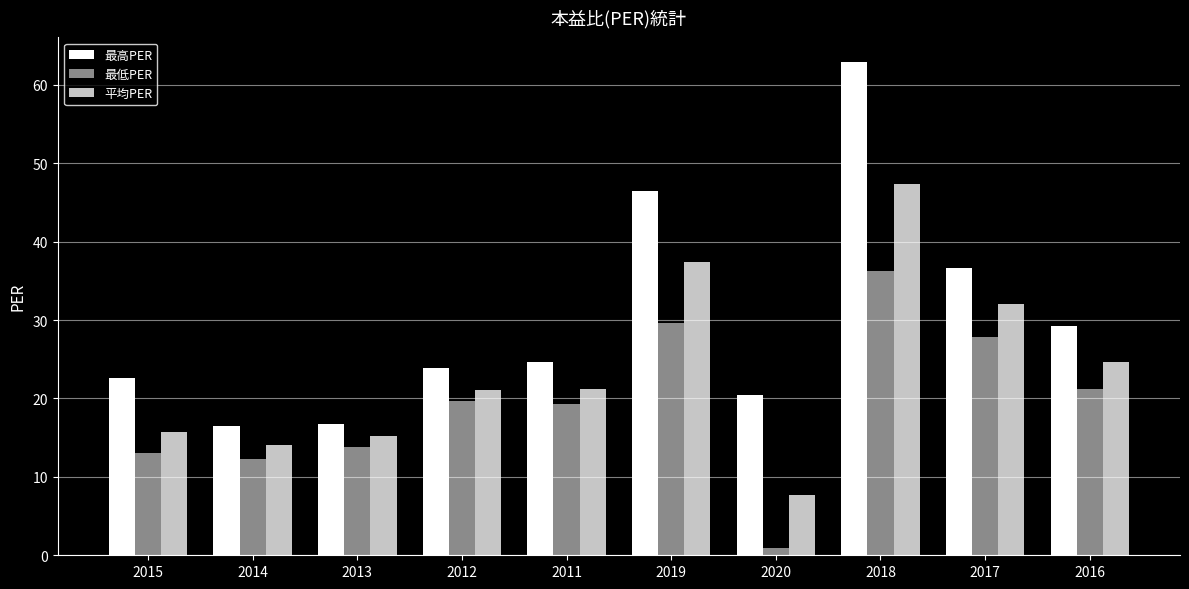

What is the sum of all 最高PER values?

299.9